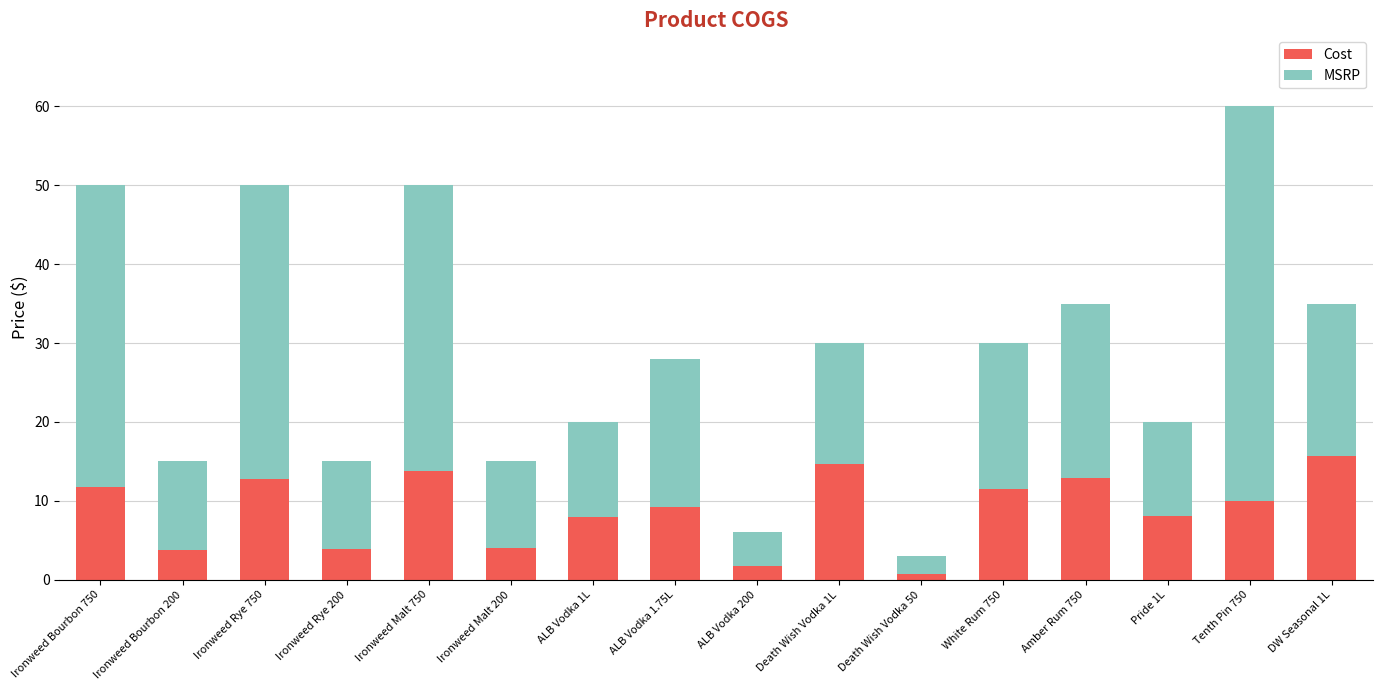

How many categories are shown in the chart?

16